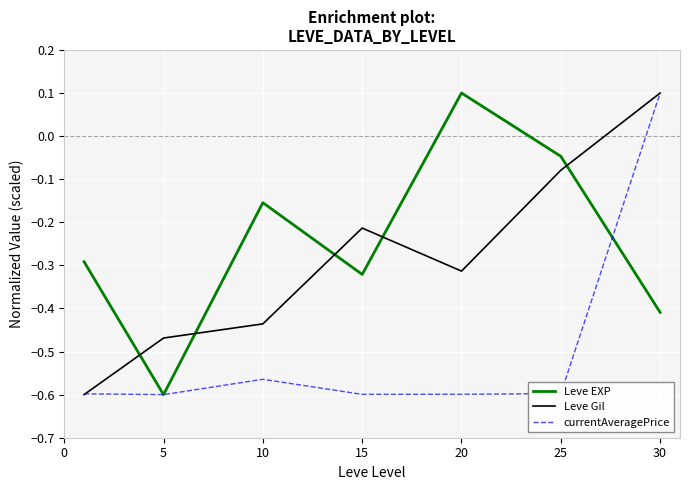

Which series has the largest total across all categories?

Leve EXP